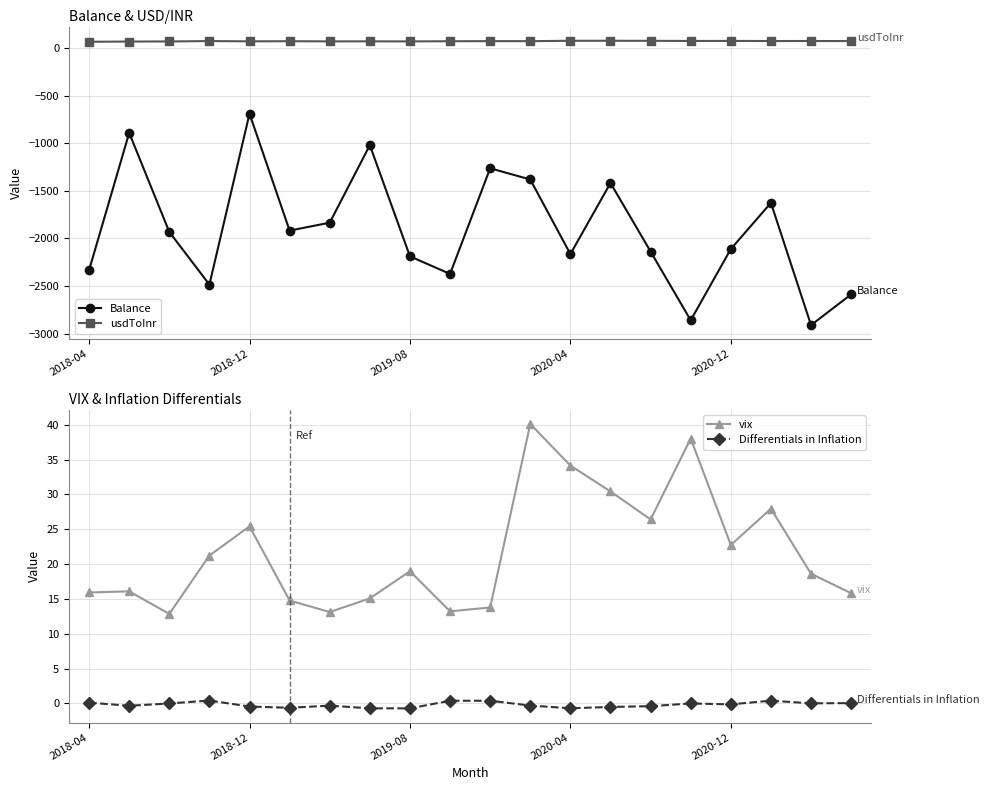

How many data points in Balance are less than -1932?

11